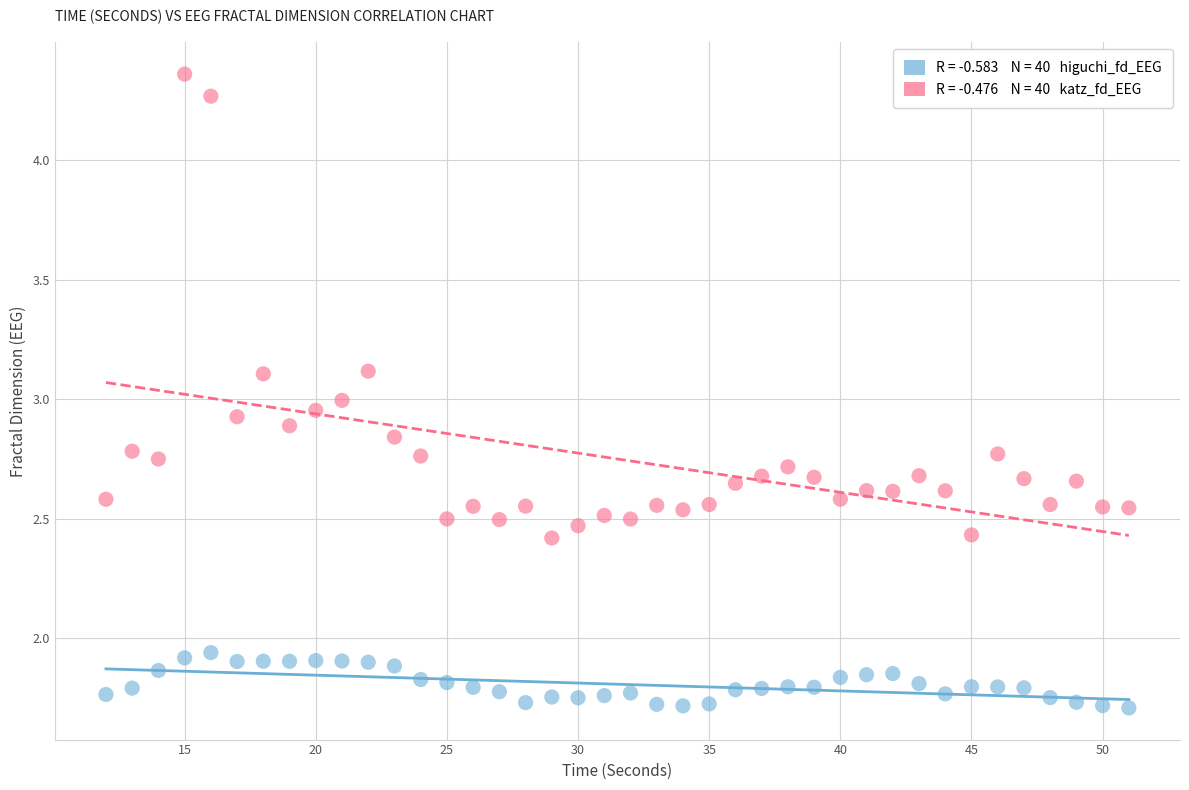

Across all data points, what is the range of X values (max minus min)?

39.0